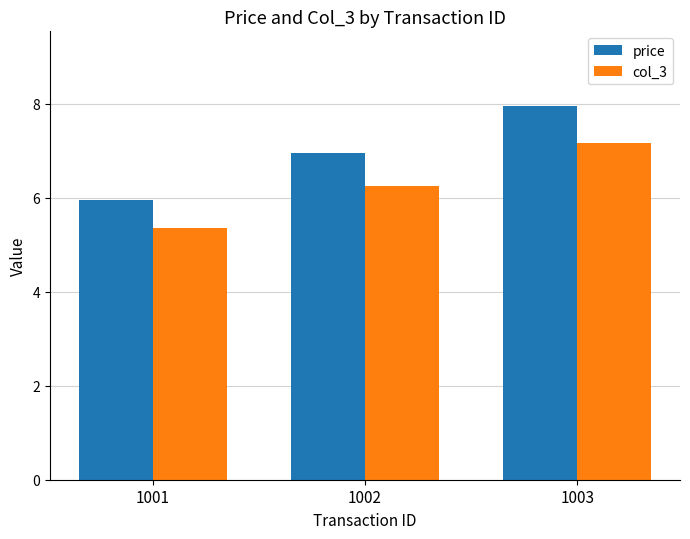

The col_3 series shows 7.2 at 1003. True or false?

True